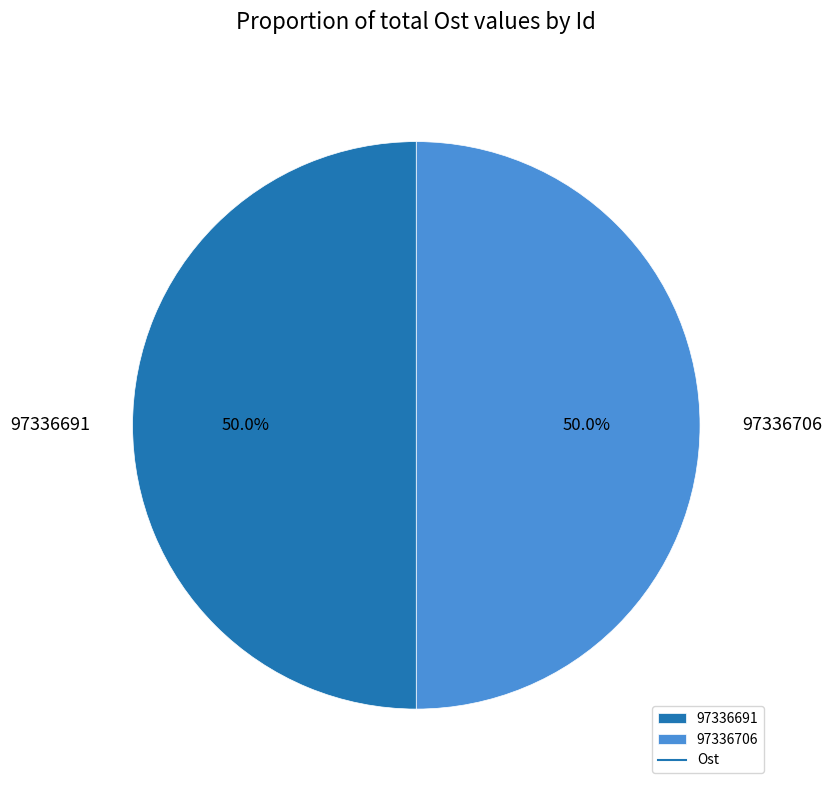

To the nearest percent, what is the combined percentage of 97336691 and 97336706?

100%